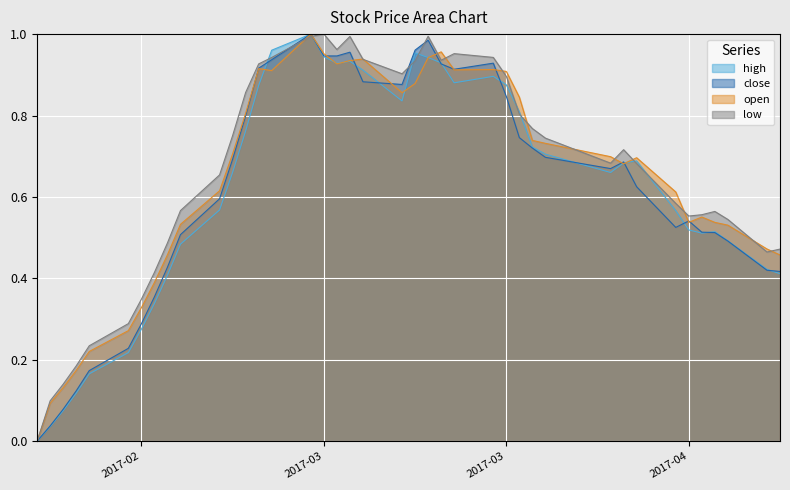

What is the label of the 4th point from the right?

2017-04-13